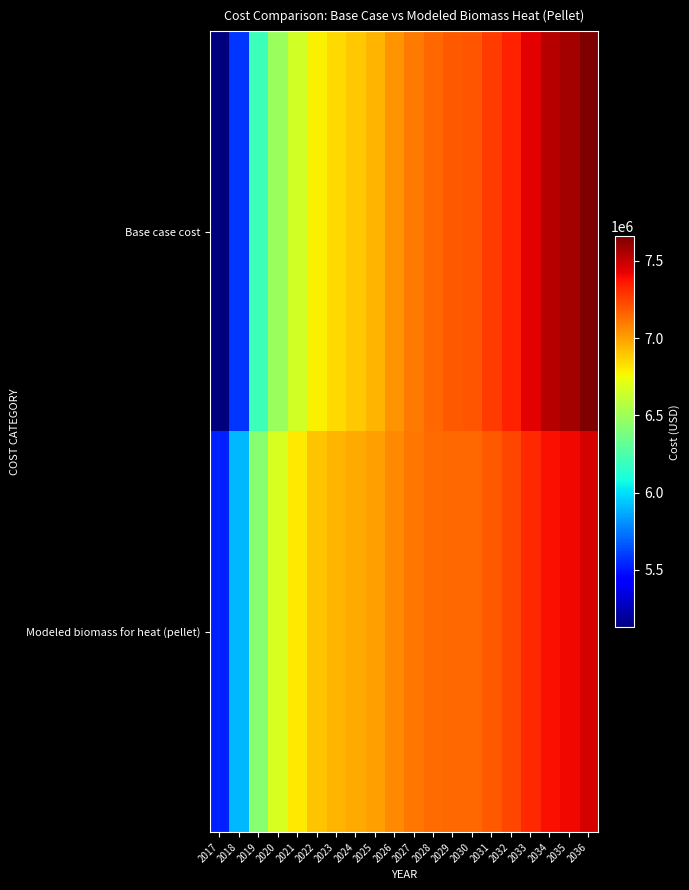

At how many categories does at least one series exceed 7500440?

3